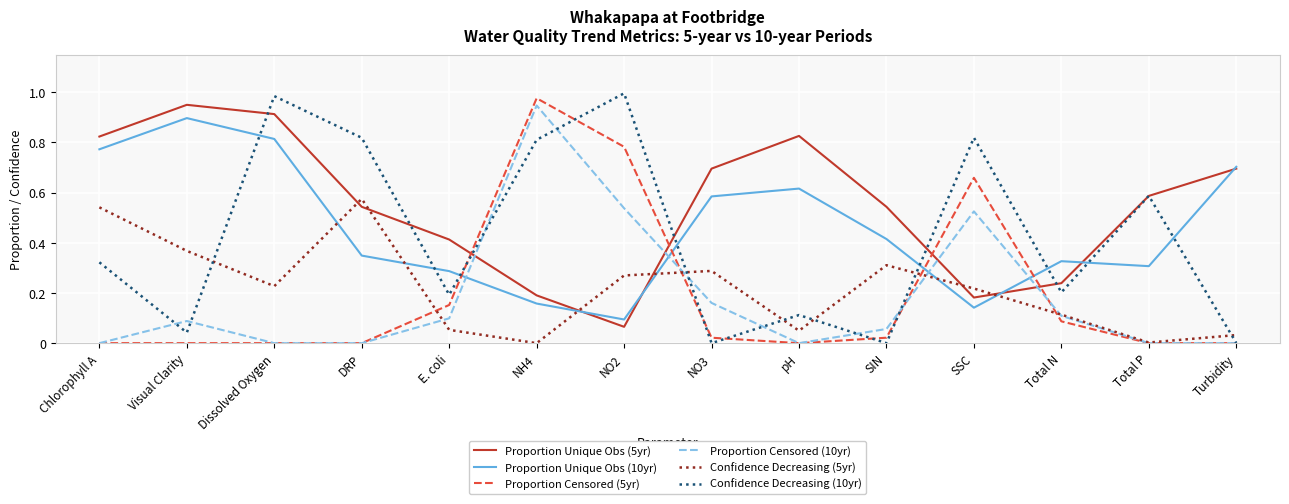

What is the total value across all series at SSC?

2.5